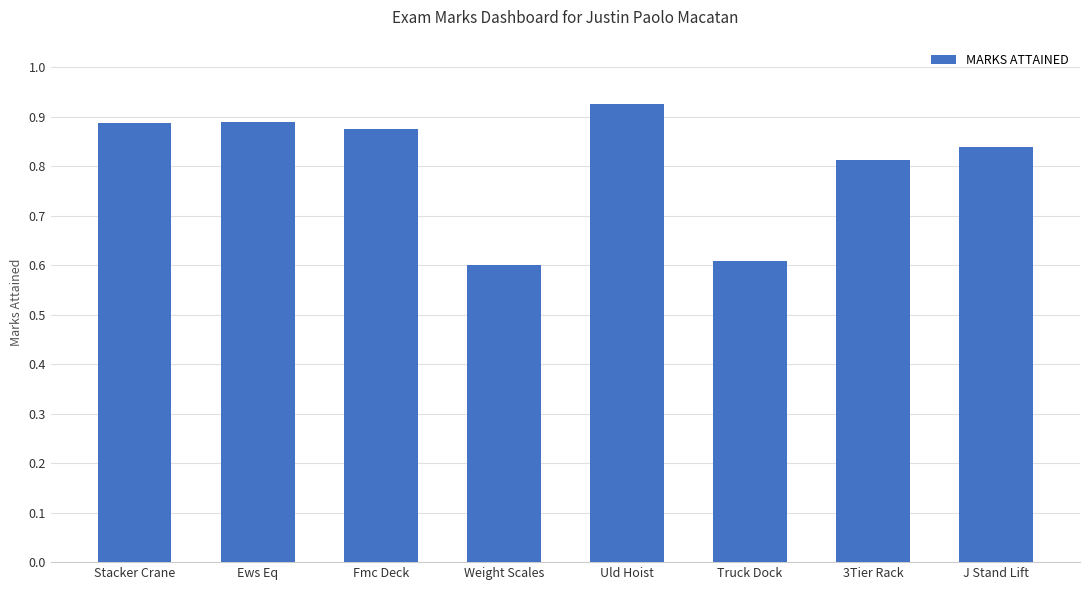

What is the label of the 5th bar from the right?

Weight Scales